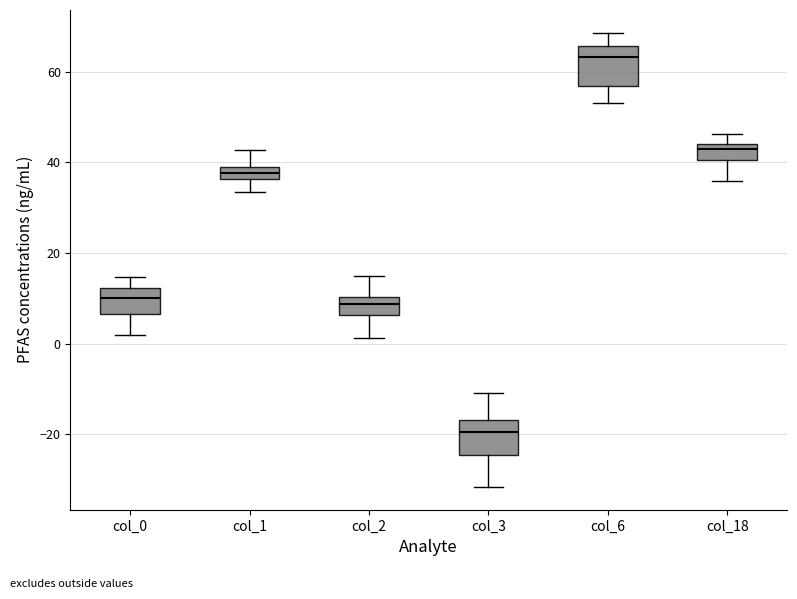

Where does the upper whisker of the box for col_2 end on the y-axis? The values are not printed on the chart, so give them approximately, as read against the axis.

16